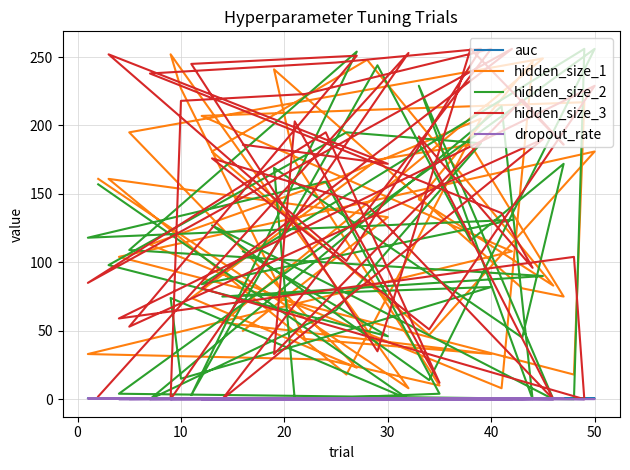

True or false: dropout_rate has a value of 0.2 at 12.

False